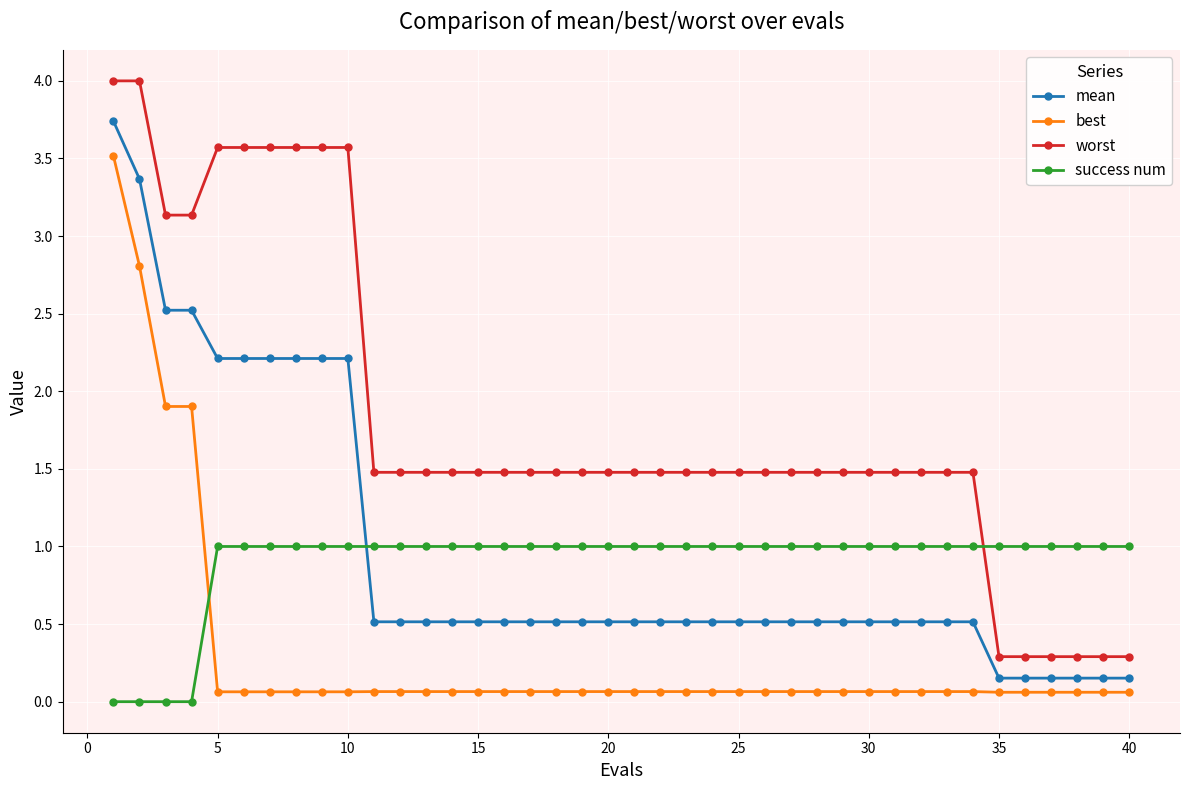

Which series has the widest spread of values?

worst